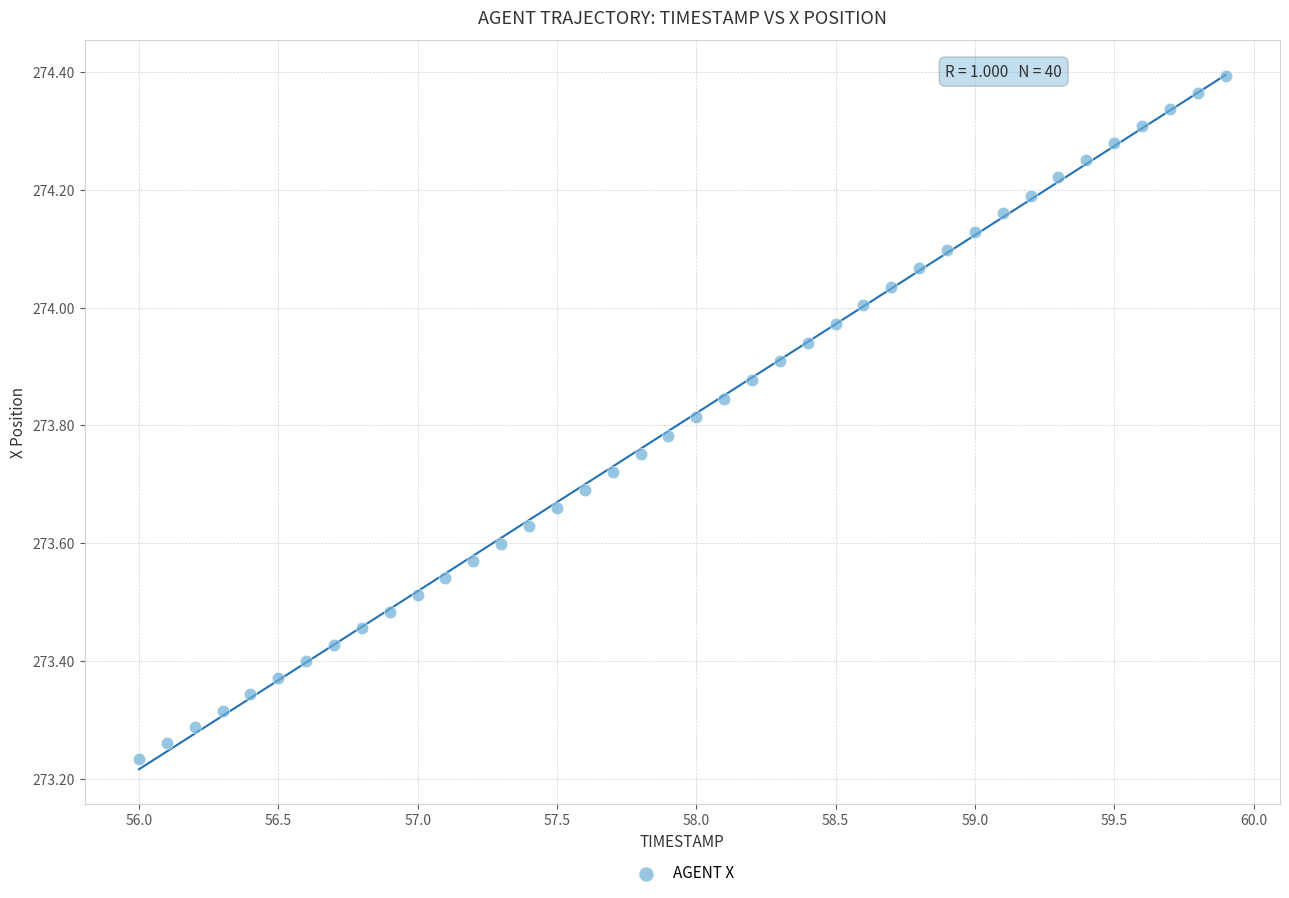

What is the range of Y values (max minus min)?

1.2